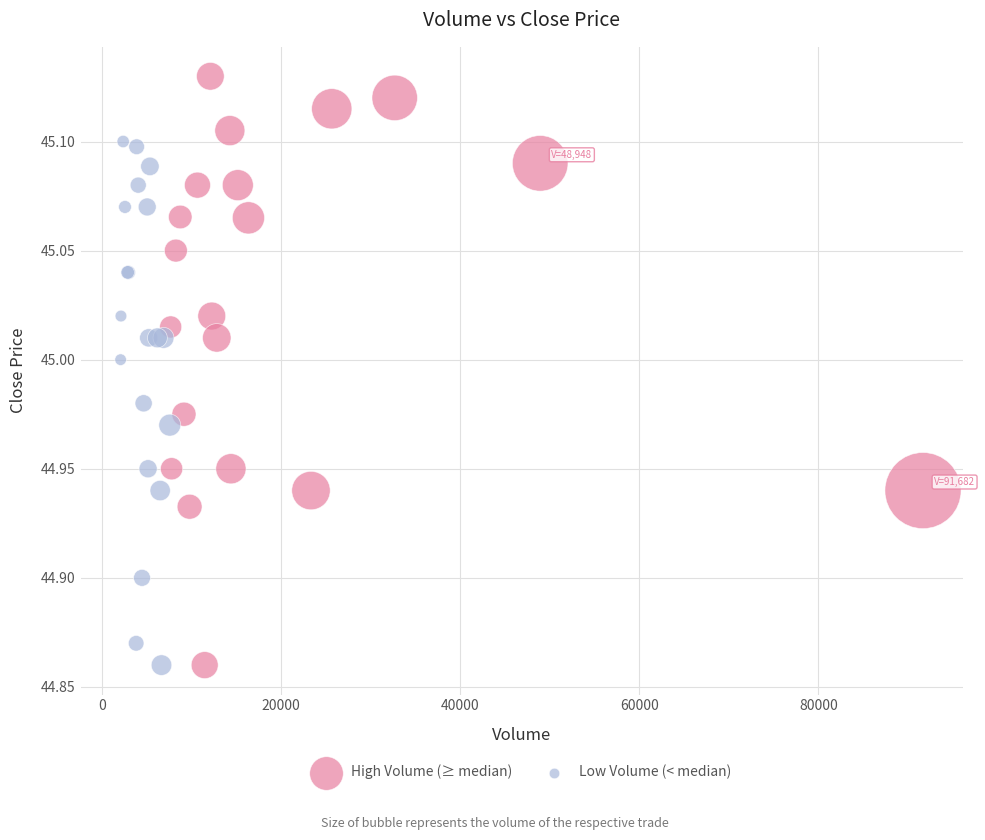

Which series reaches the maximum Y coordinate?

High Volume (≥ median)